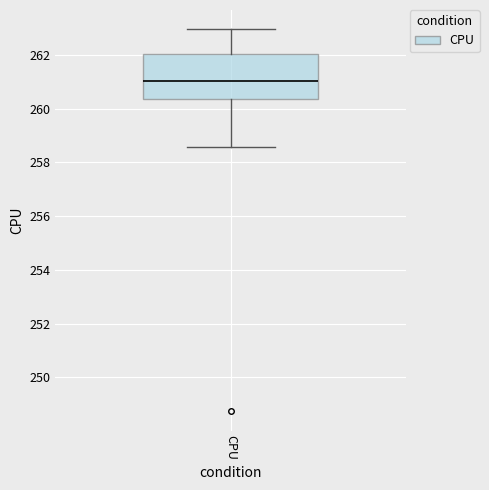

Transcribe this box plot: give where the median line is, the range the box spans, and where the two whiskers end, as read against the y-axis. The values are not printed on the chart, so give them approximately, as read against the axis.

median 261.0, box 260.4 to 262.0, whiskers 258.6 to 263.0